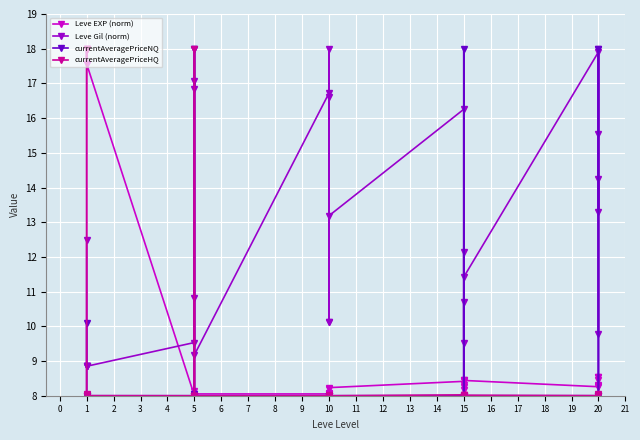

What is the minimum value for currentAveragePriceHQ?

8.0